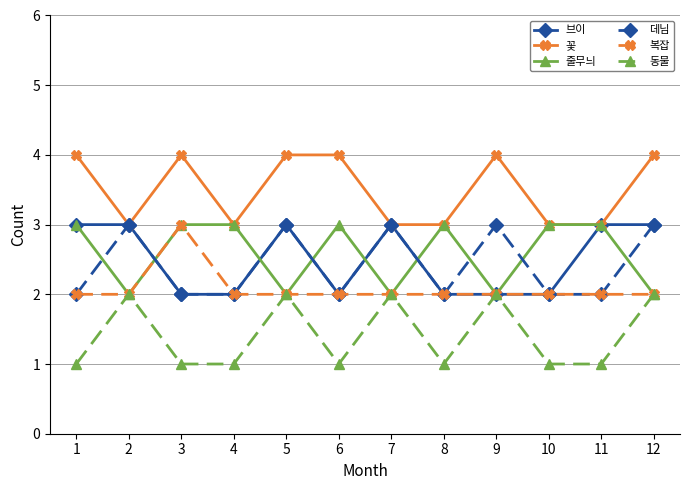

Count the 줄무늬 values in the range 2 to 3.

12